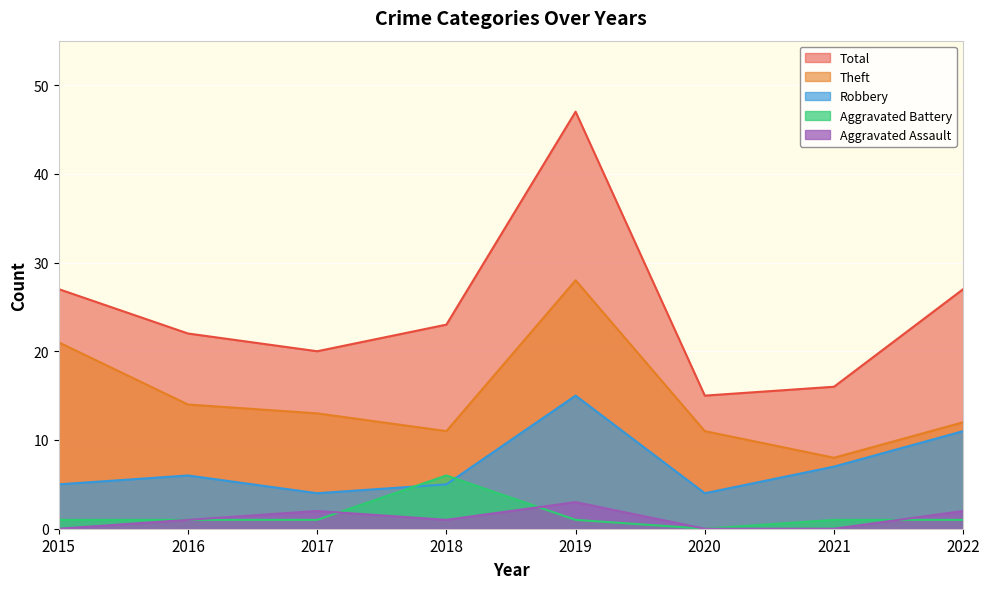

What are all the series names shown in the legend?

Total, Theft, Robbery, Aggravated Battery, Aggravated Assault